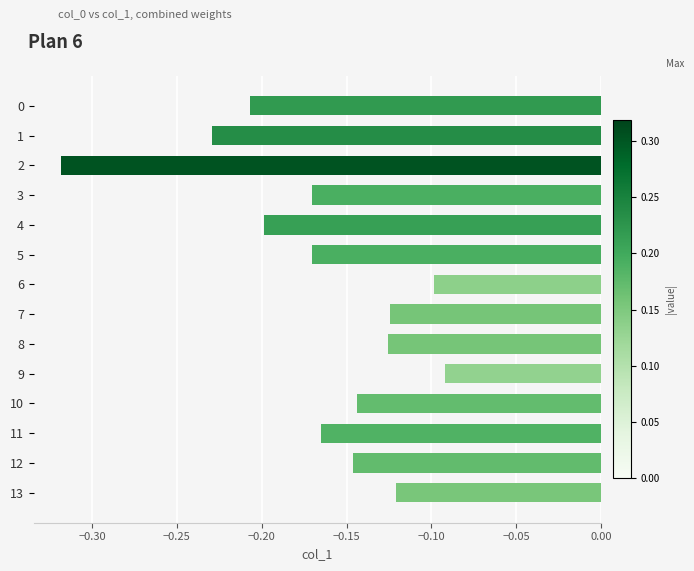

Where is the data nearest to the value 0?

9